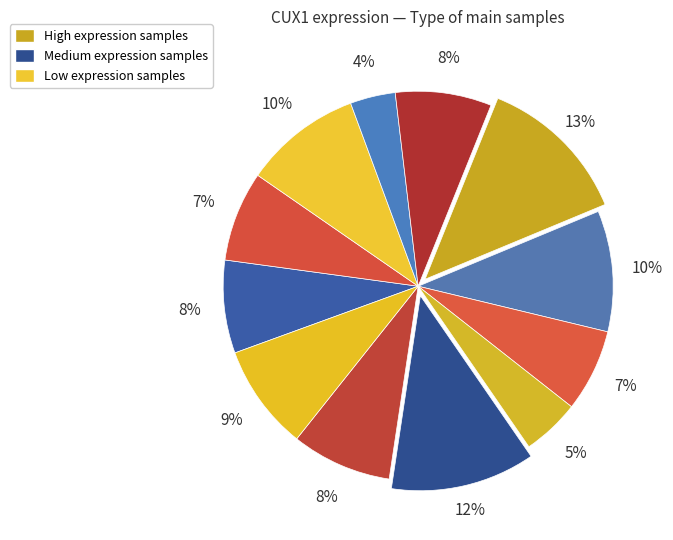

Count the number of slices in the pie.

12